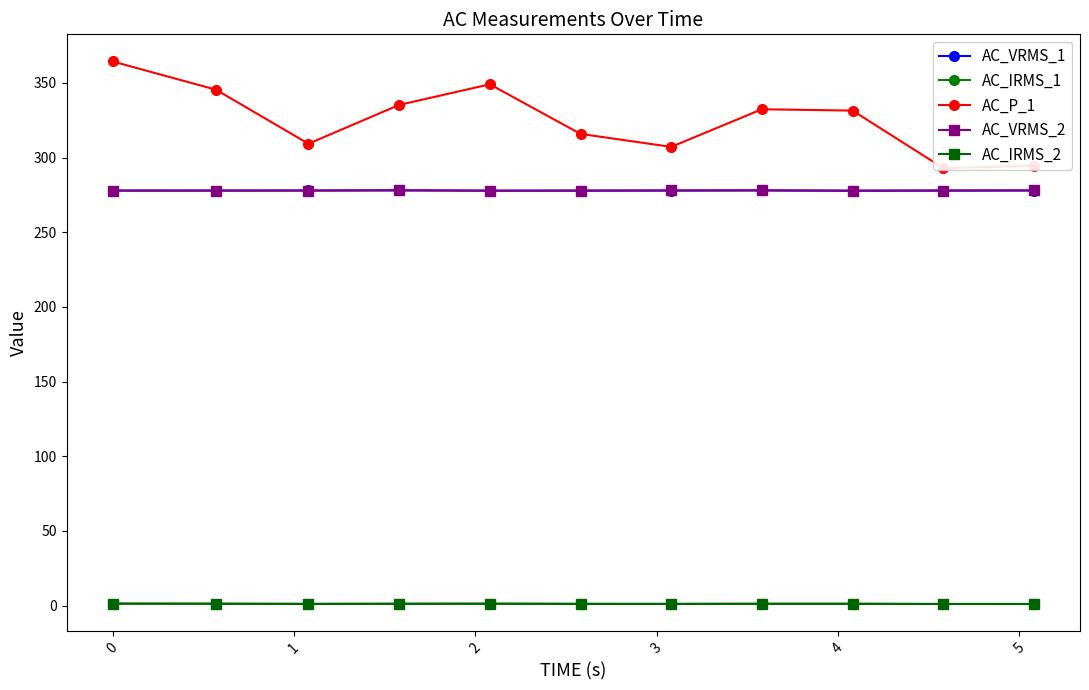

What is the value of the AC_VRMS_2 point at the 4th from the left?

278.1